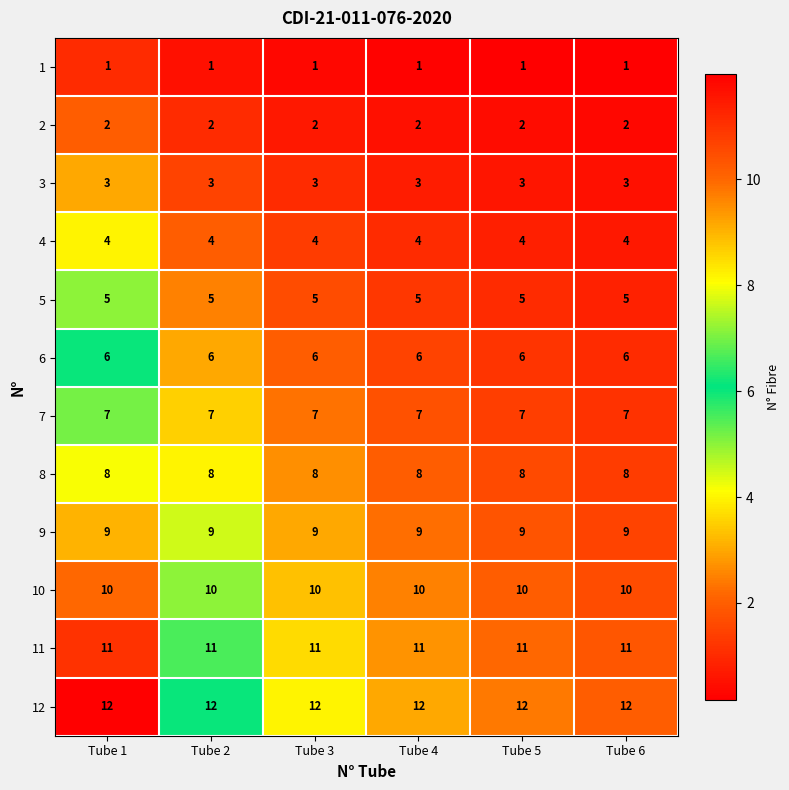

What is the highest value of the 7 series?

7